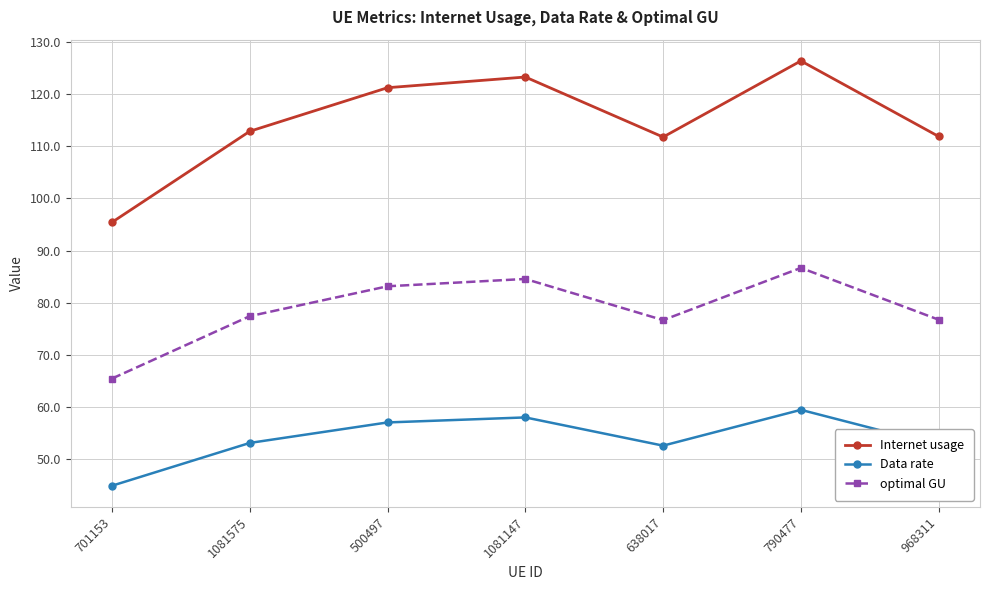

At how many categories does at least one series exceed 68?

7